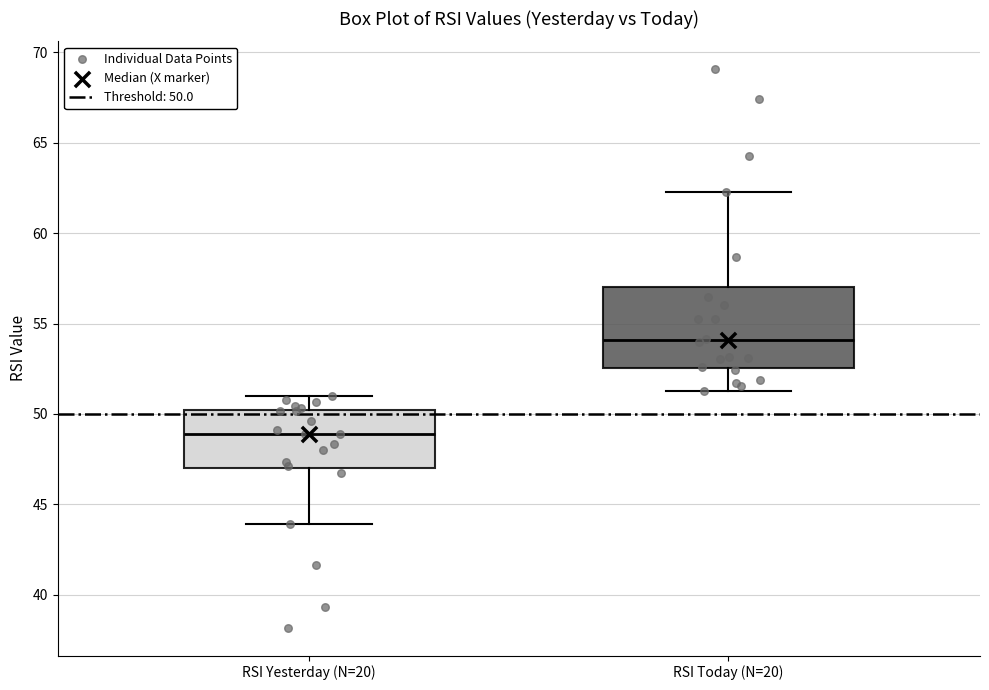

Which box is the tallest, from its lower edge to its upper edge?

RSI Today (N=20)